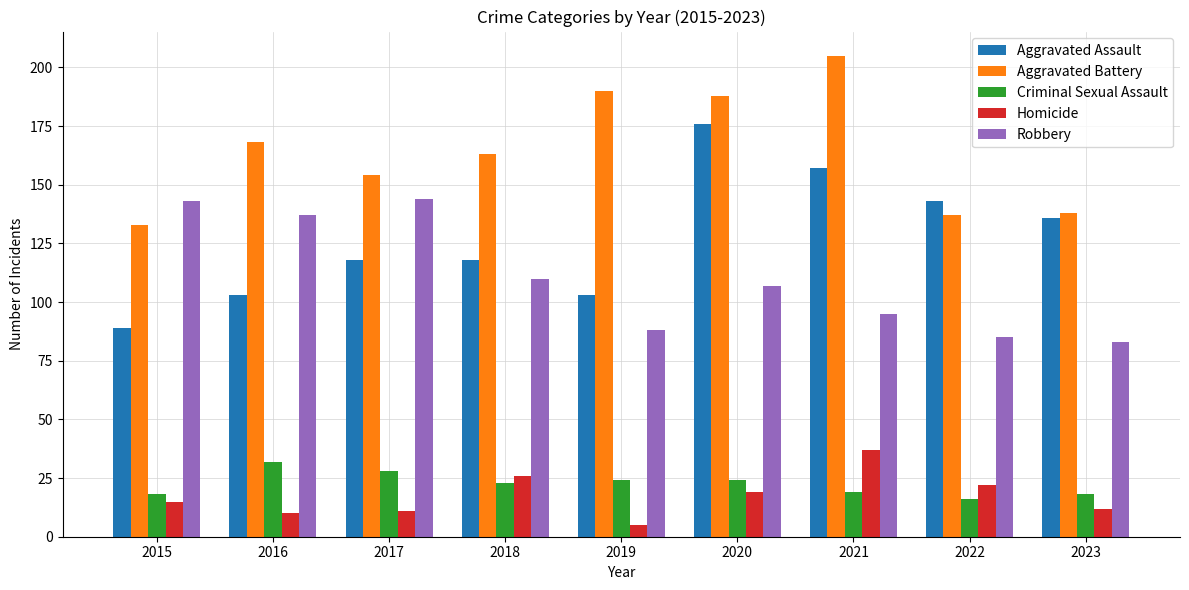

The Robbery series shows 151 at 2022. True or false?

False